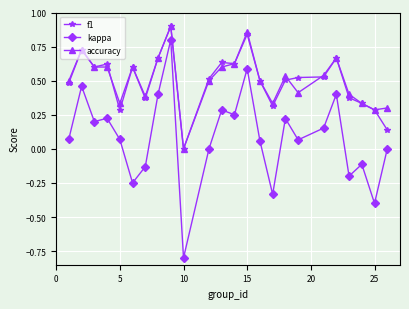

Does the chart have visible grid lines?

Yes